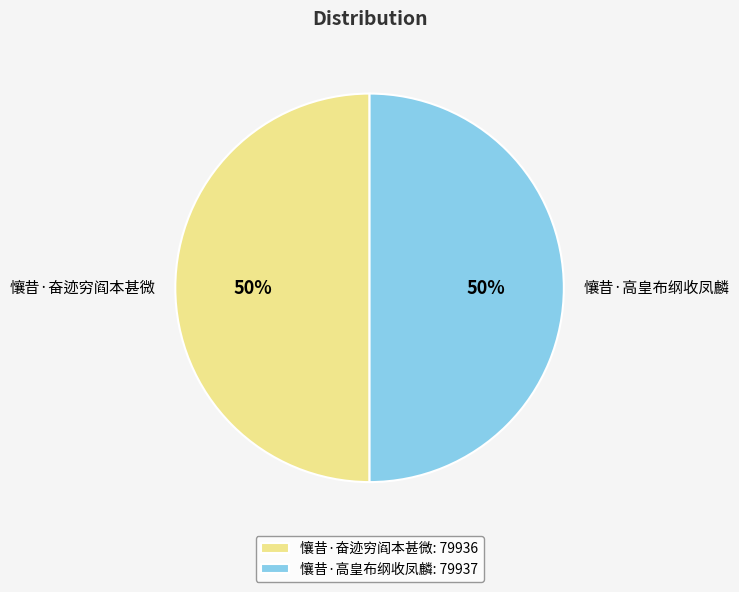

To the nearest percent, what percentage of the pie is 懹昔·高皇布纲收凤麟?

50%